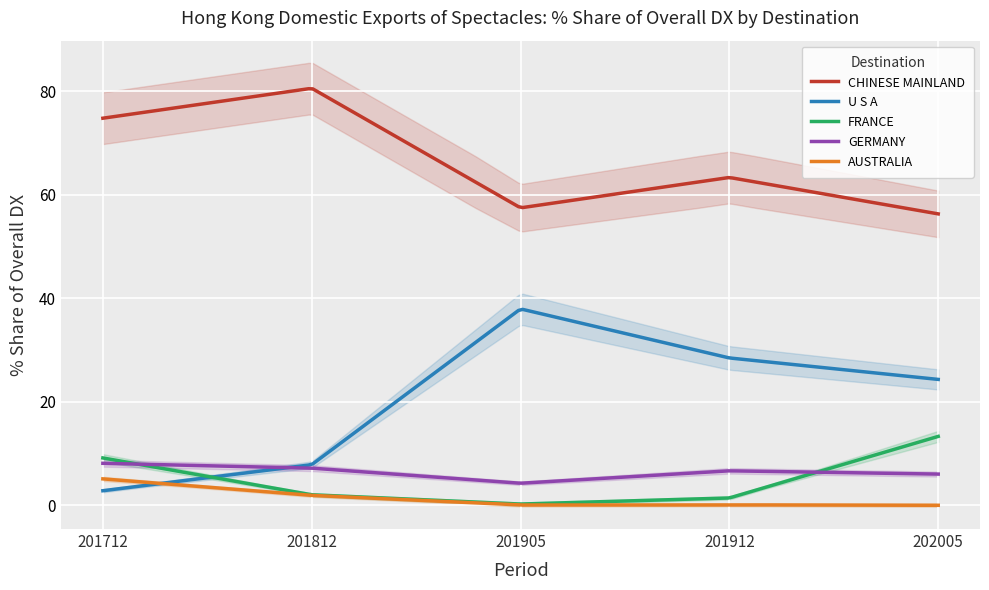

Between 201812 and 202005, which series saw the biggest shift?

CHINESE MAINLAND